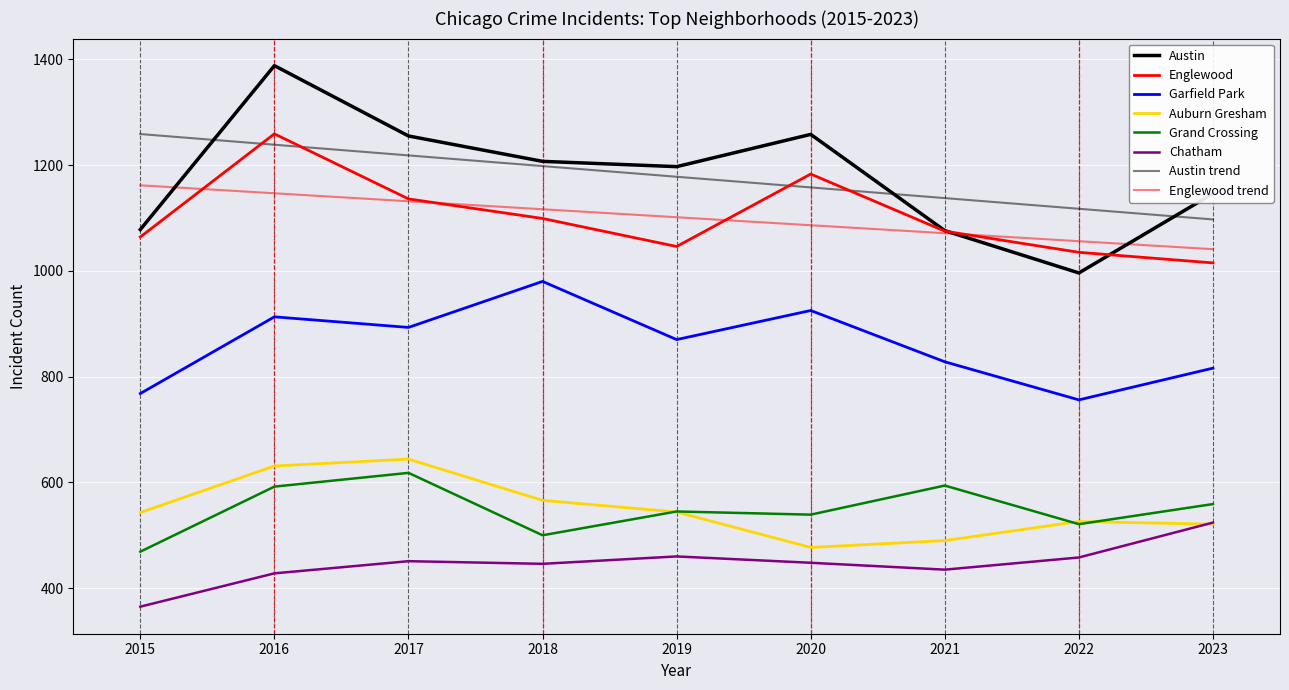

At which category does the chart reach its minimum across all series?

2015